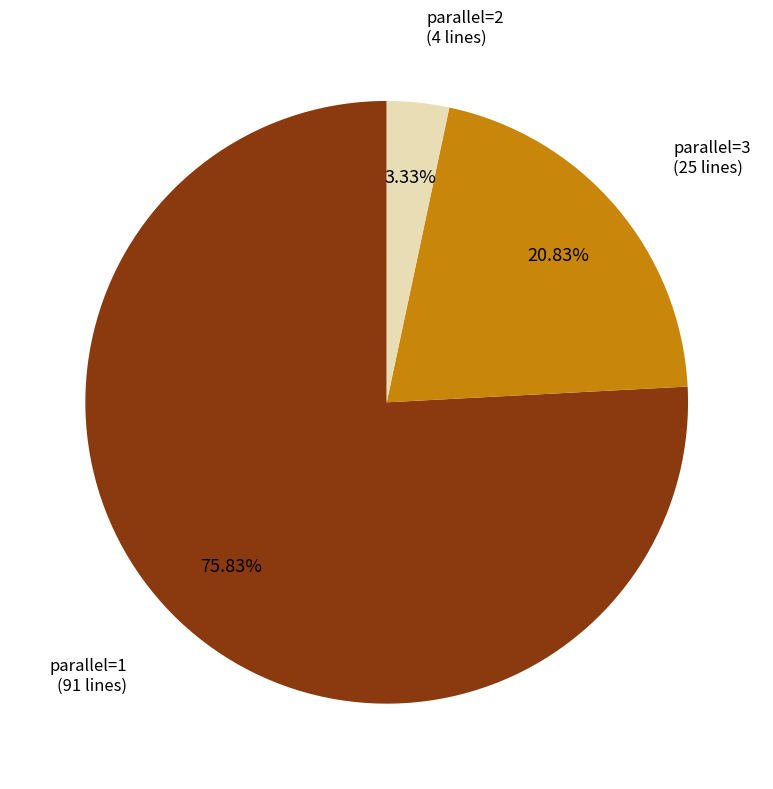

Is it true that parallel=1 is 89% of the pie?

False